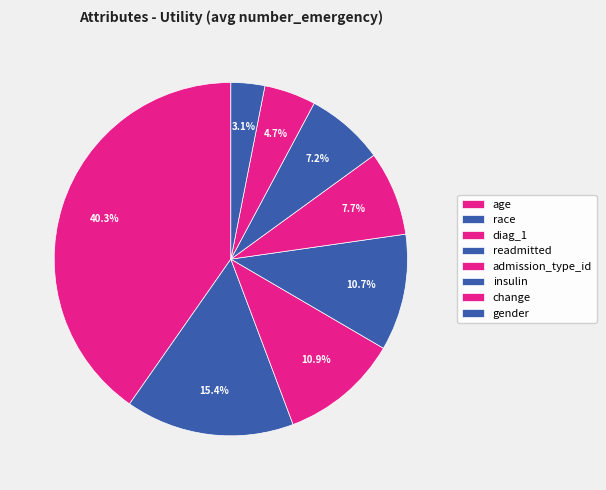

To the nearest percent, what is the combined percentage of insulin and gender?

10%